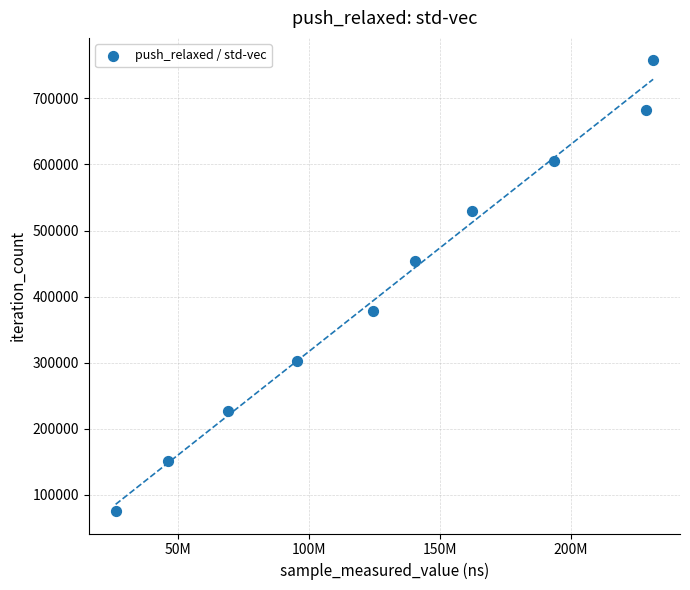

What is the average X value?

131750171